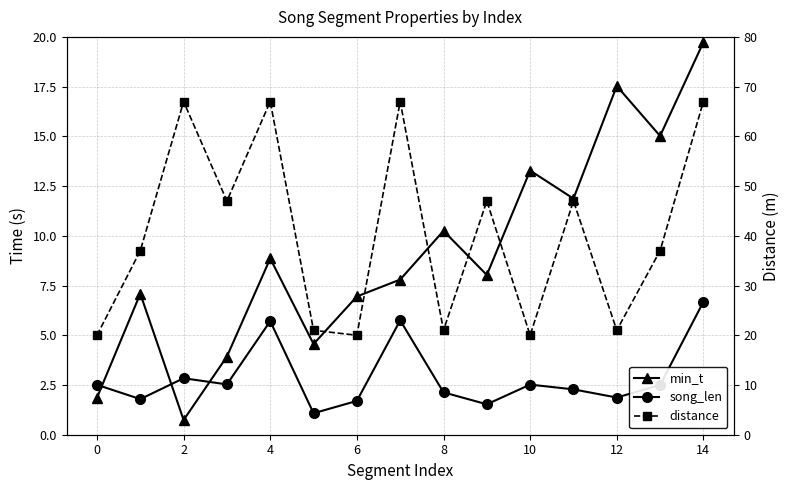

List the series in order of their overall mean, lowest first.

song_len, min_t, distance